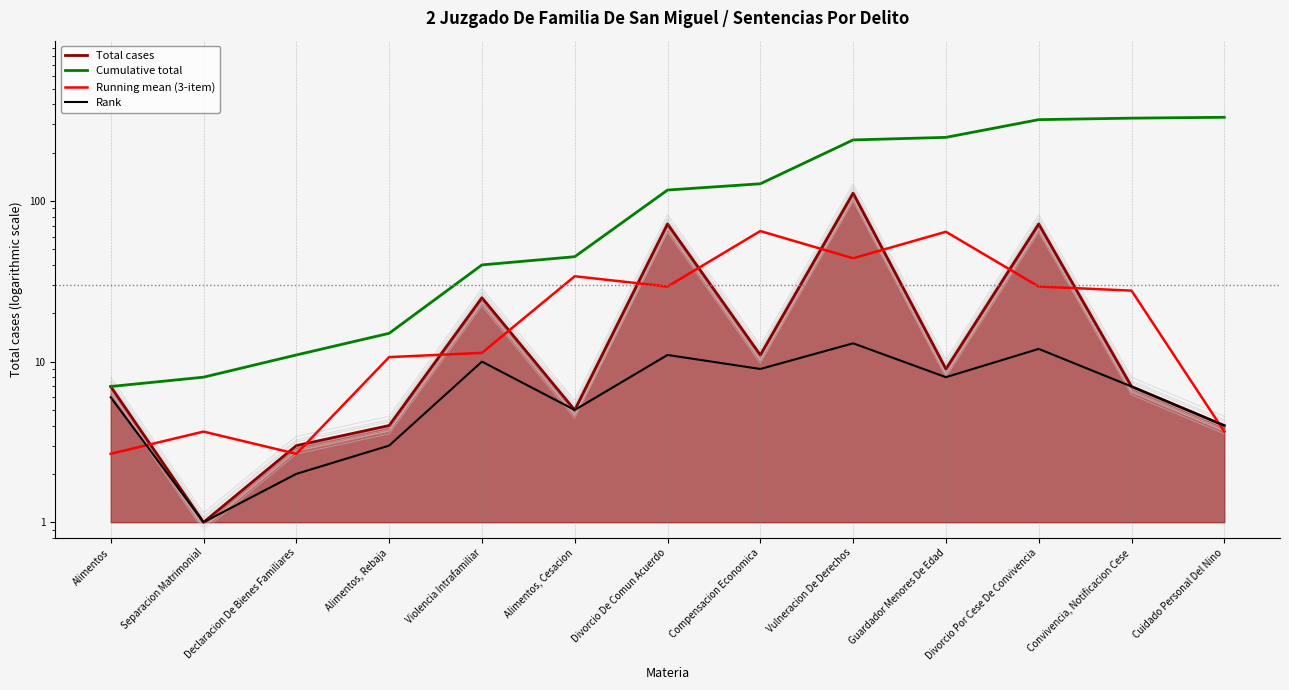

True or false: Cumulative total has a value of 53.0 at Vulneracion De Derechos.

False